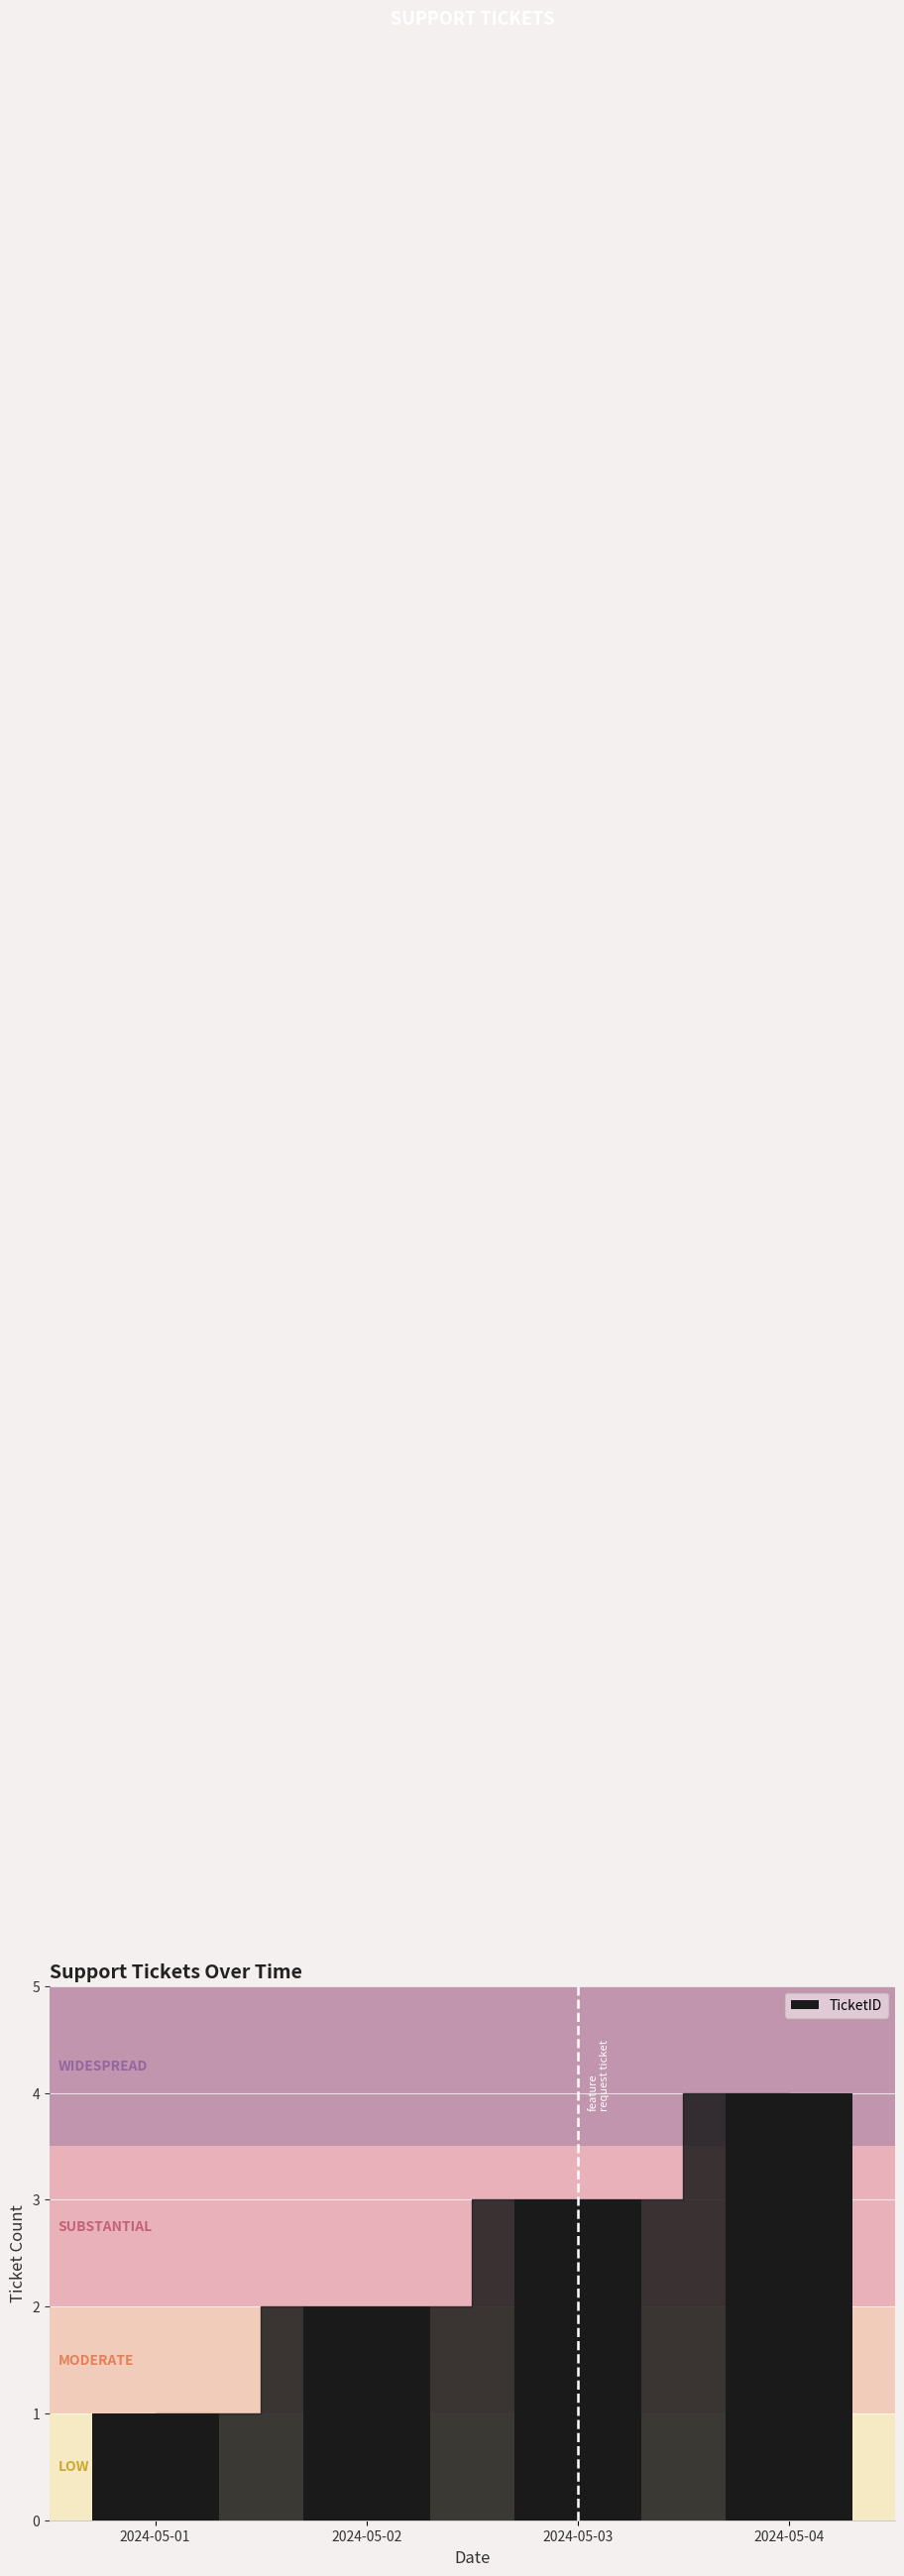

What is the difference between the maximum and minimum values?

3